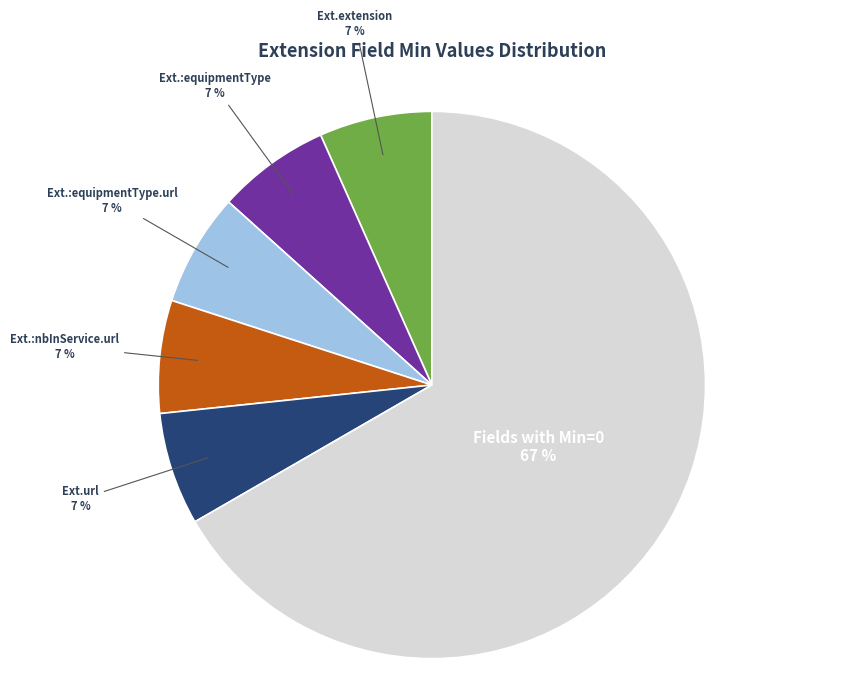

The Ext.extension slice represents 1% of the pie. True or false?

False